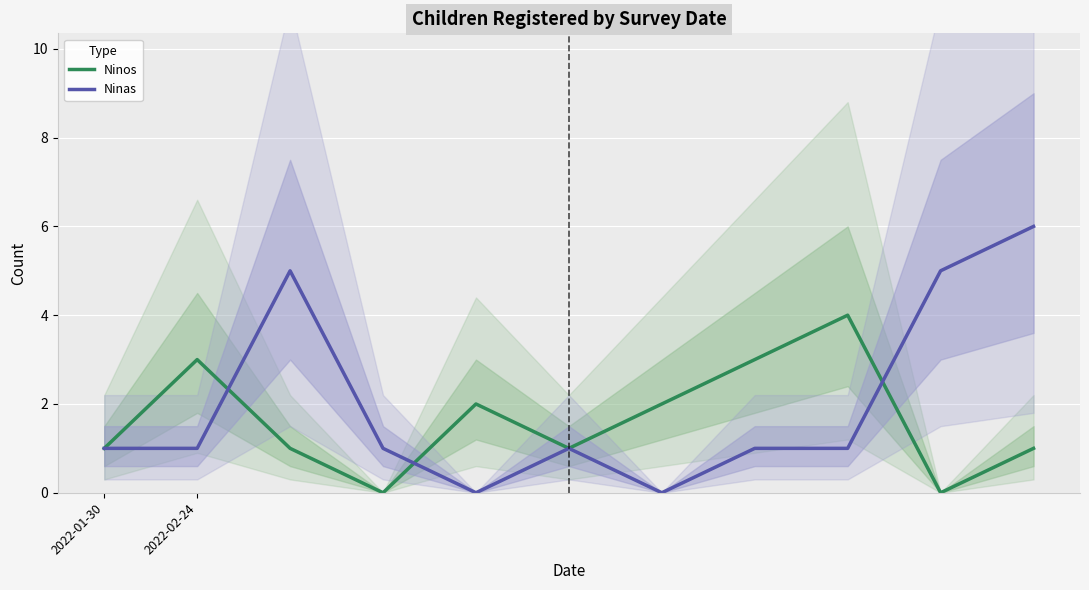

True or false: Ninos and Ninas cross at least once.

True